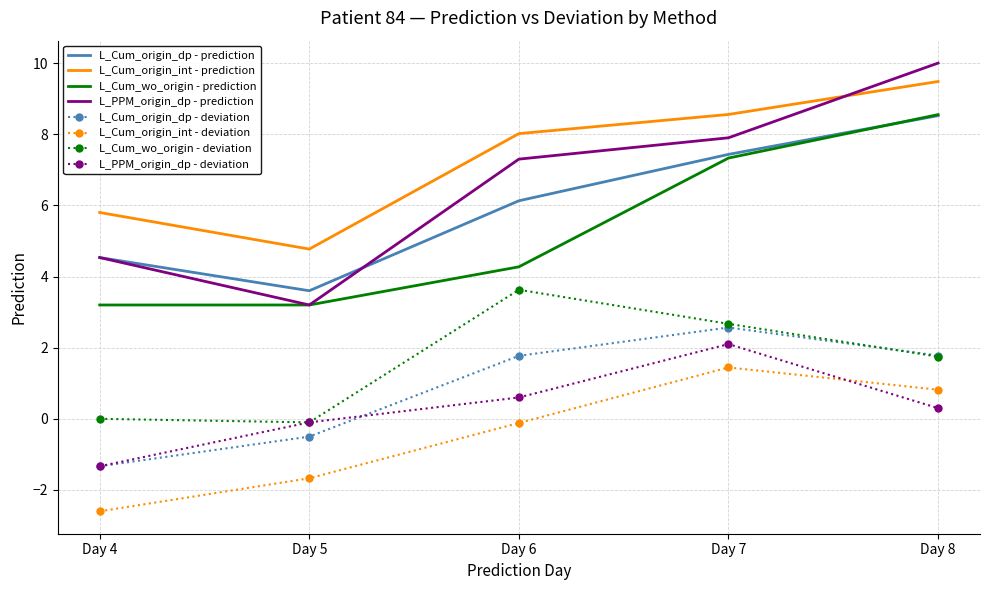

At which label does L_Cum_wo_origin - deviation first exceed 1?

Day 6